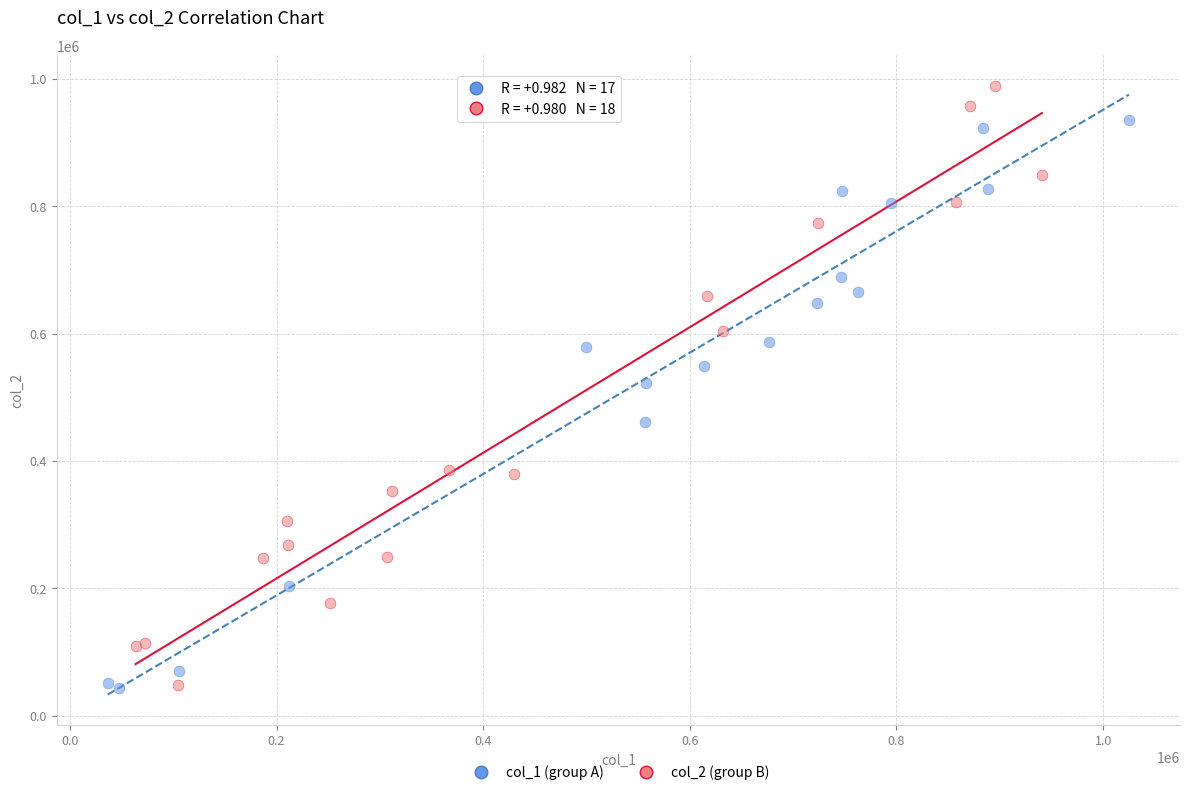

Which series contains the highest Y value?

col_2 (group B)